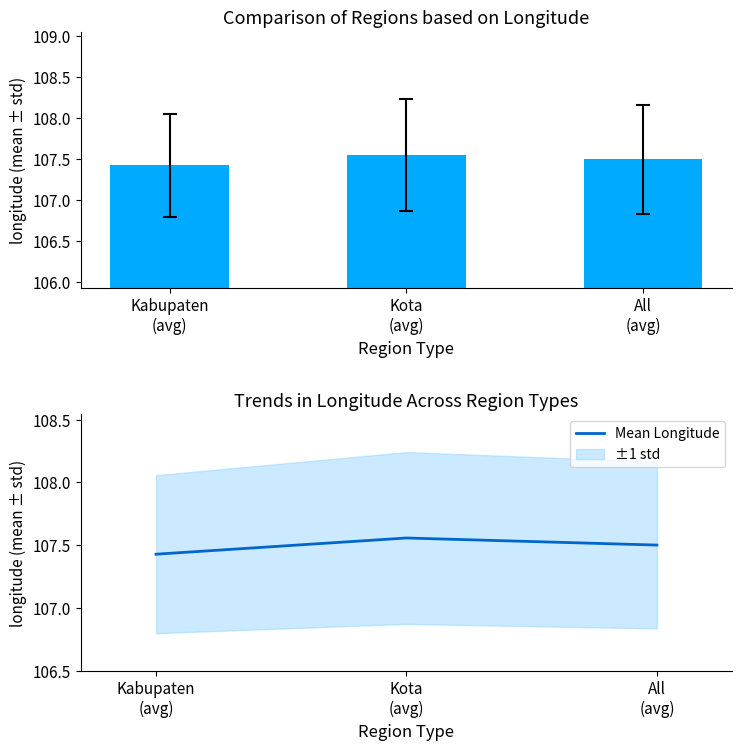

Are the bars horizontal?

No